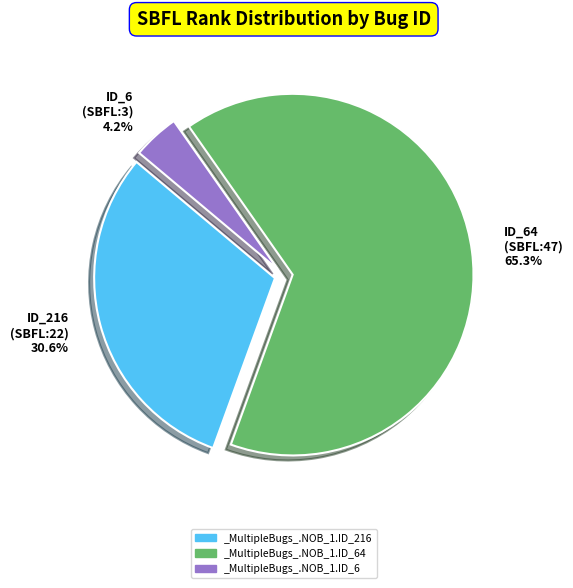

What is the ratio of the value at _MultipleBugs_.NOB_1.ID_216 to the value at _MultipleBugs_.NOB_1.ID_6?

7.3